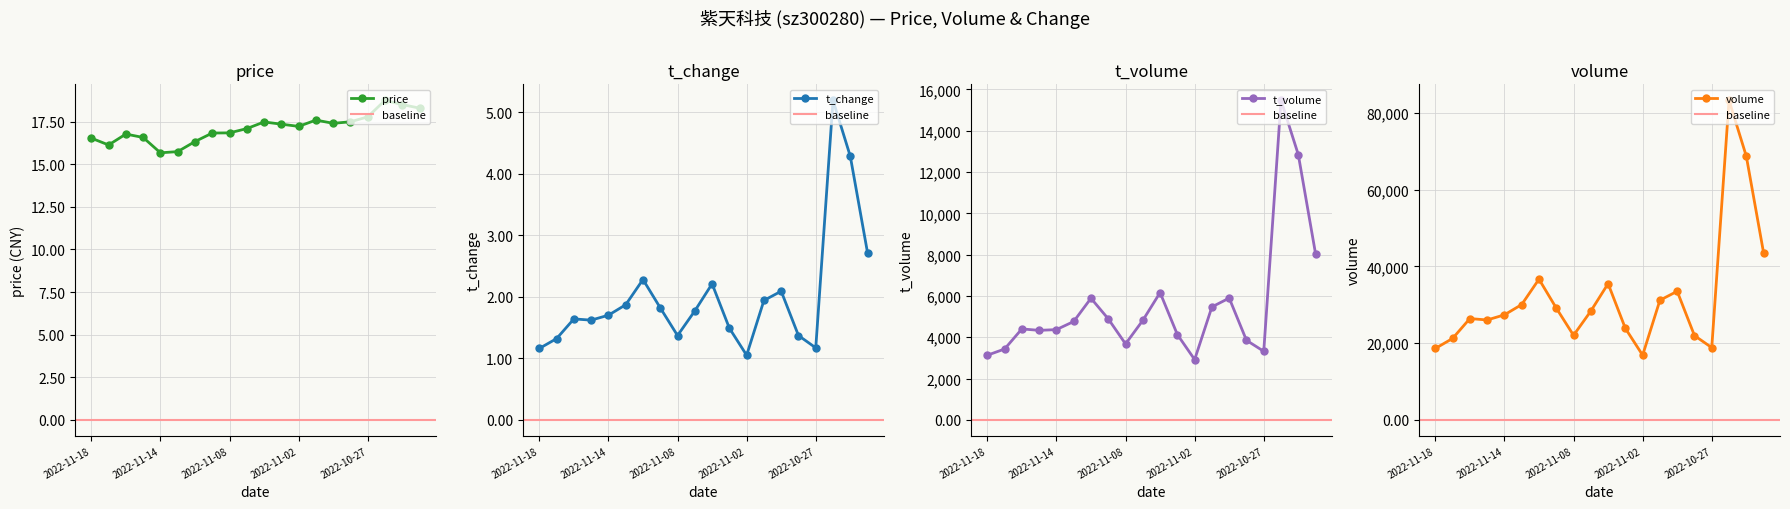

List the labels in order of t_volume value, largest first.

2022-10-26, 2022-10-25, 2022-10-24, 2022-11-04, 2022-10-31, 2022-11-10, 2022-11-01, 2022-11-09, 2022-11-07, 2022-11-11, 2022-11-16, 2022-11-14, 2022-11-15, 2022-11-03, 2022-10-28, 2022-11-08, 2022-11-17, 2022-10-27, 2022-11-18, 2022-11-02